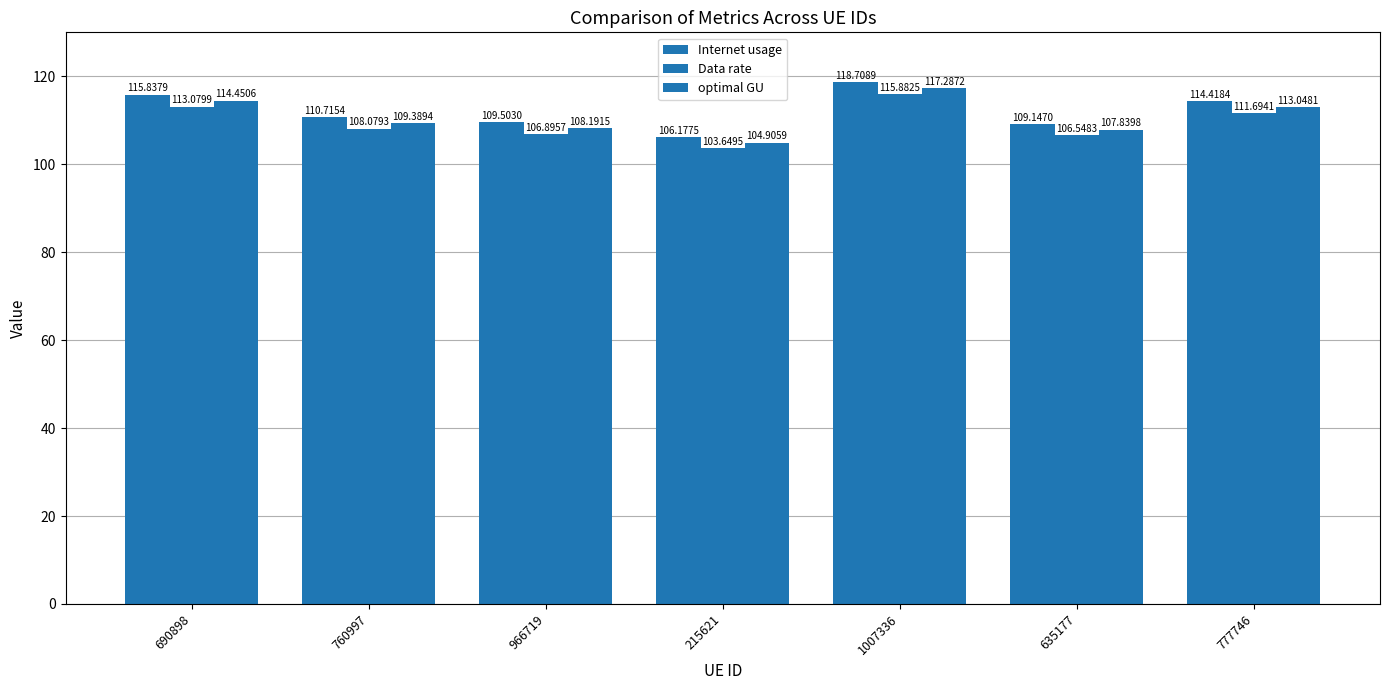

What is the difference between the maximum and second lowest values in the Internet usage series?

9.6